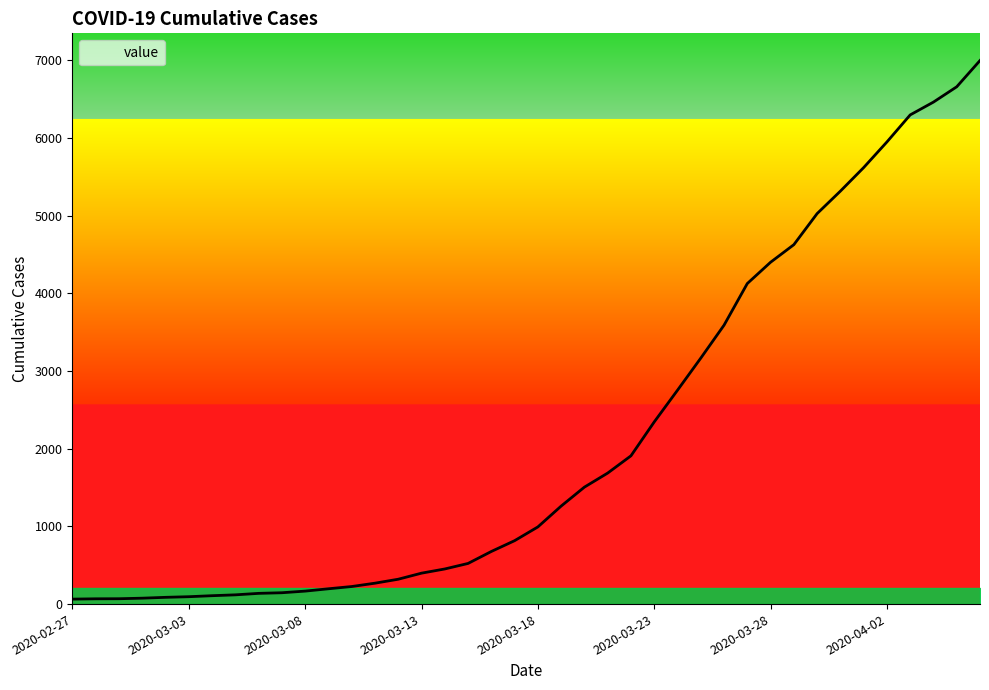

What is the maximum value shown in the chart?

6995